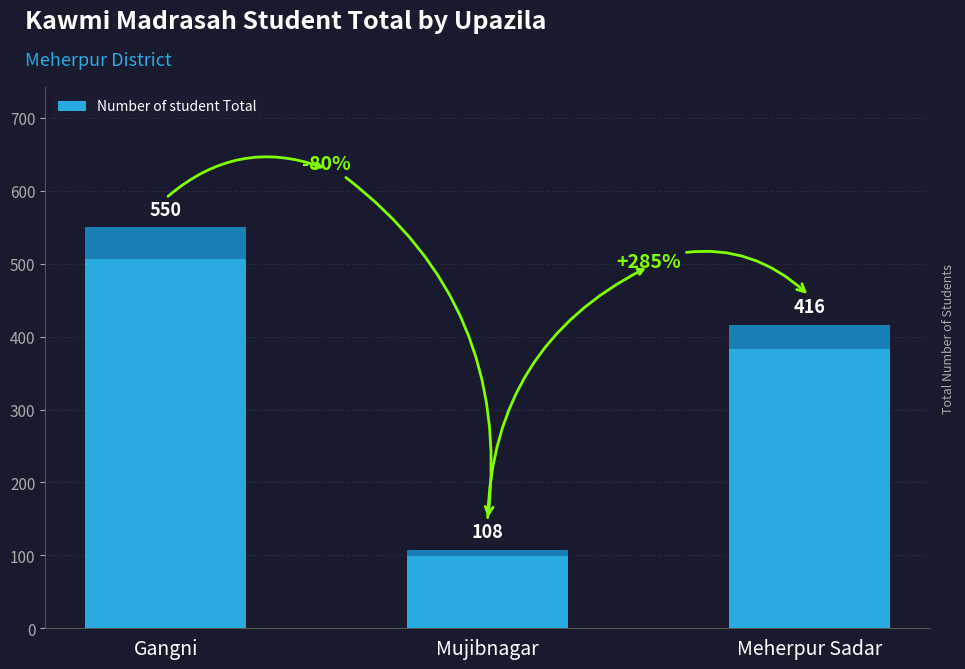

Are the bars horizontal?

No